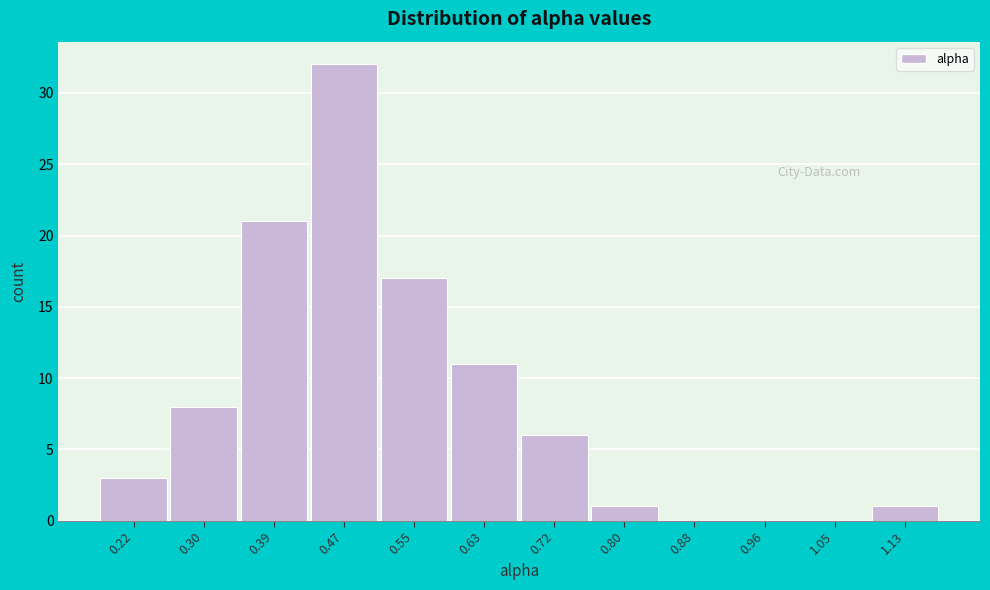

Reading right to left, what are all the values shown in this chart?

1.13=1	1.05=0	0.96=0	0.88=0	0.80=1	0.72=6	0.63=11	0.55=17	0.47=32	0.39=21	0.30=8	0.22=3